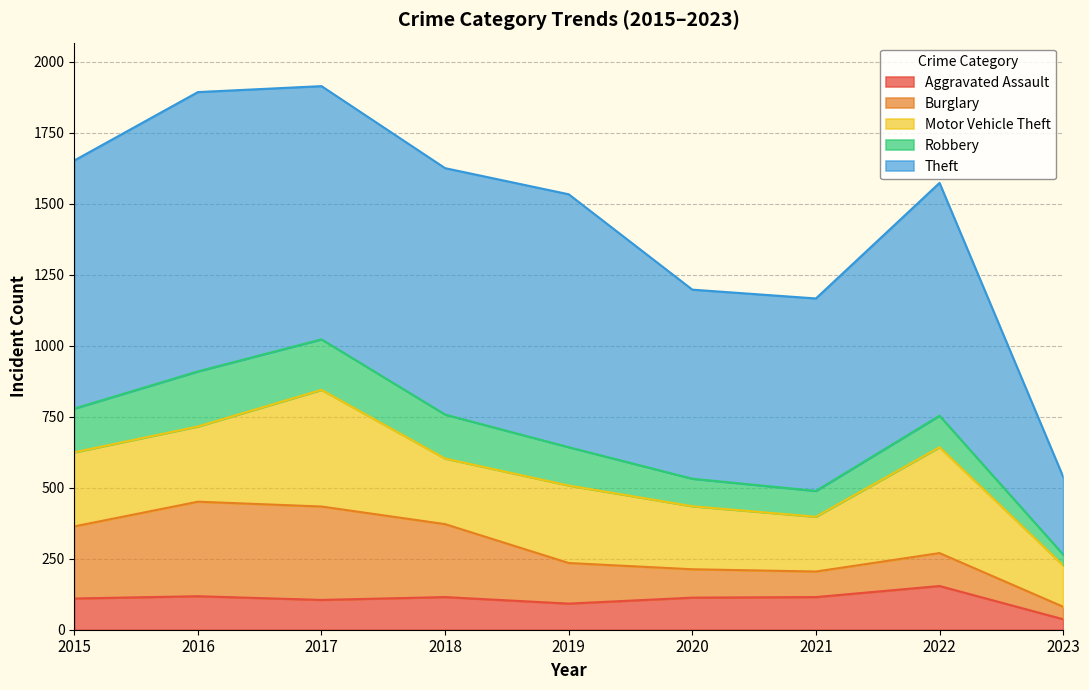

True or false: Burglary and Aggravated Assault intersect in this chart.

True